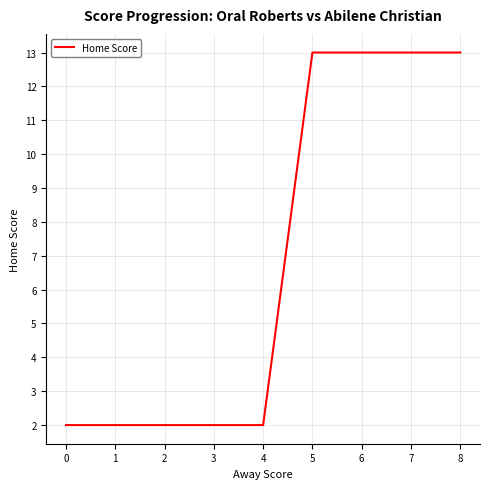

Reading left to right, extract all data points from this chart.

2	2	2	13	13	13